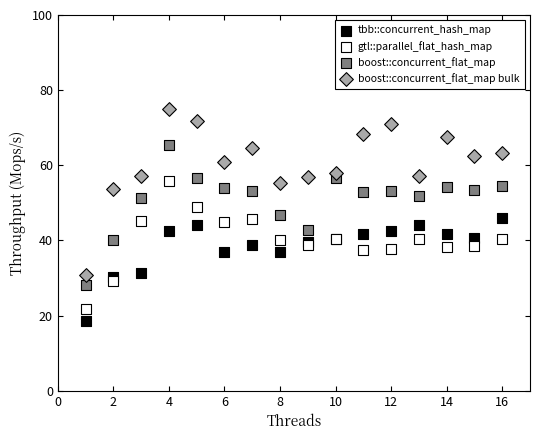

Which series has the widest spread of Y values?

boost::concurrent_flat_map bulk